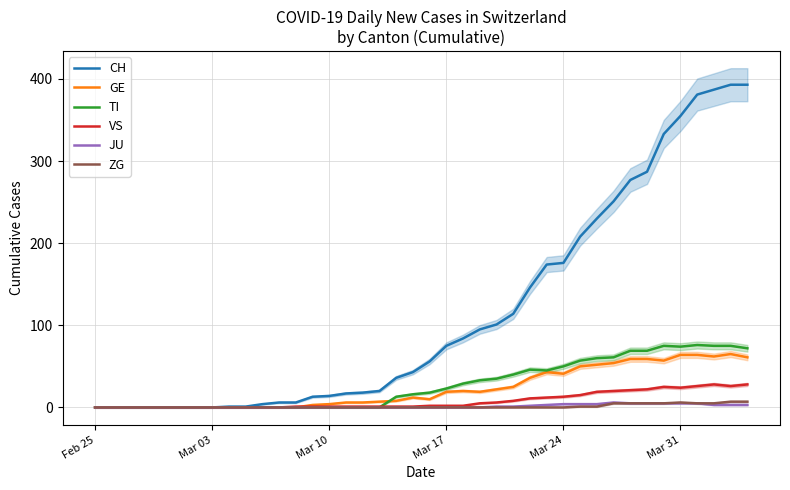

Rank the series by their maximum value, from lowest to highest.

JU, ZG, VS, GE, TI, CH